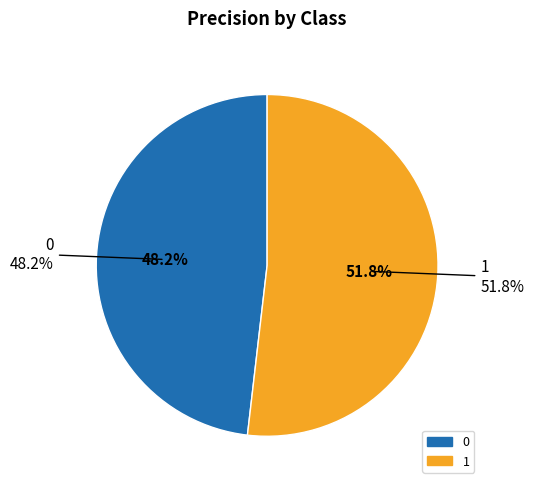

True or false: 0 accounts for 42% of the total.

False